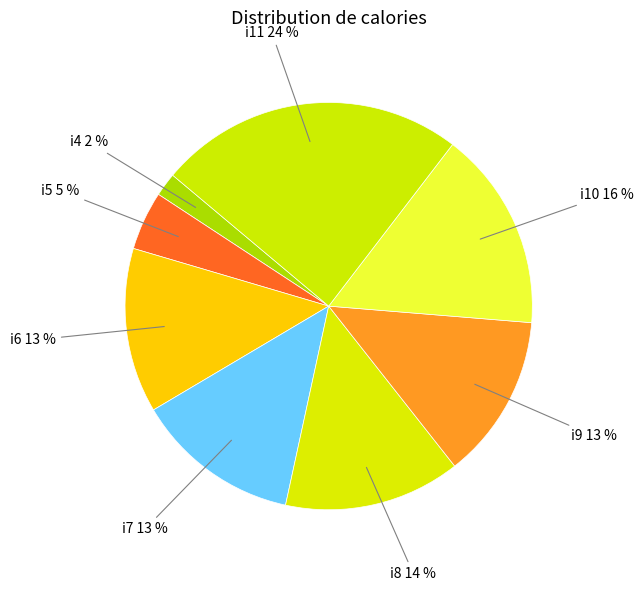

To the nearest percent, what portion does i4 represent?

2%